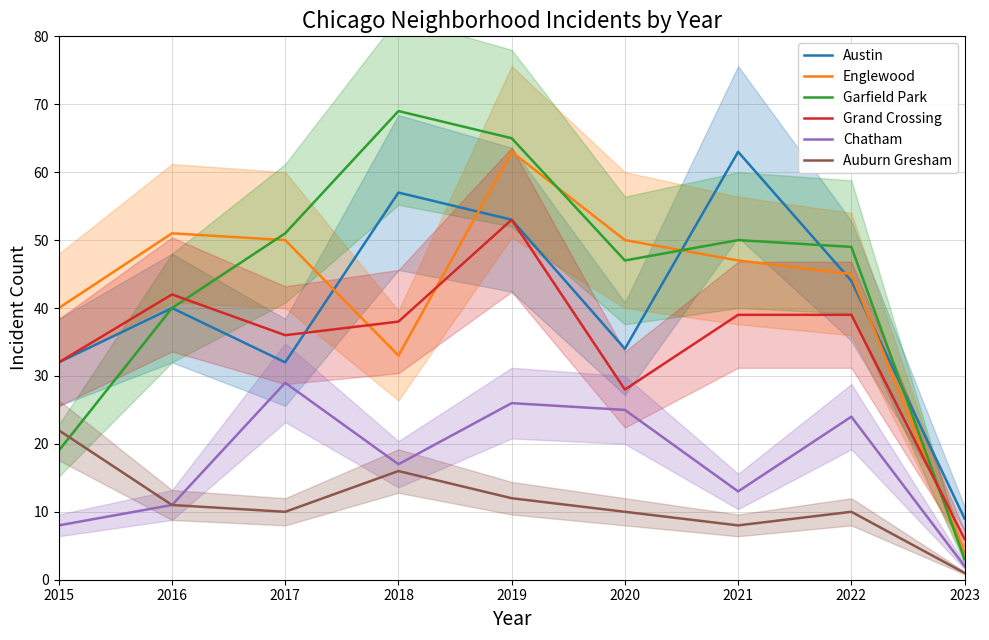

What is the approximate value of Chatham at 2016?

11